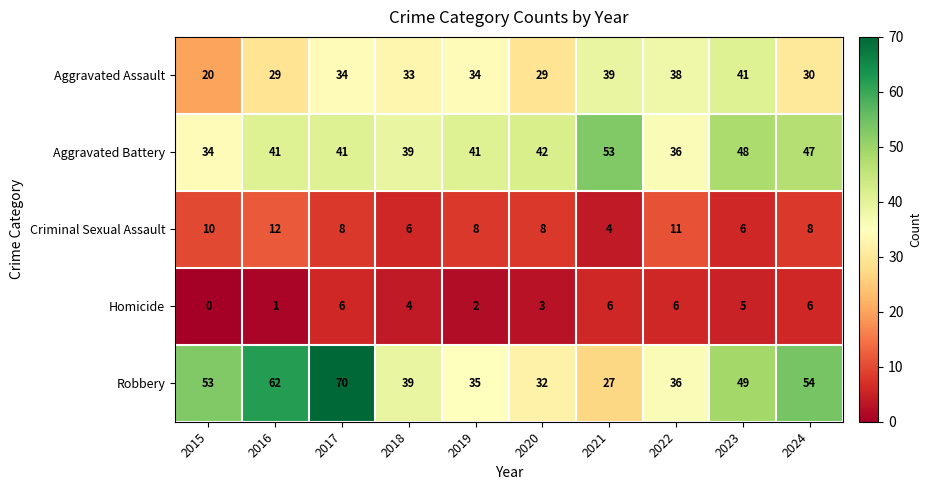

Which series has the largest total across all categories?

Robbery